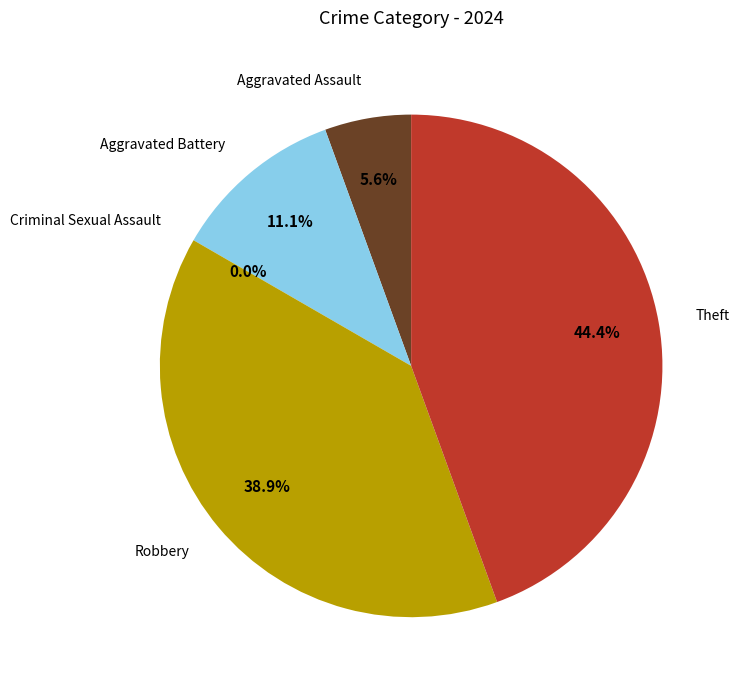

Which slice is the largest?

Theft